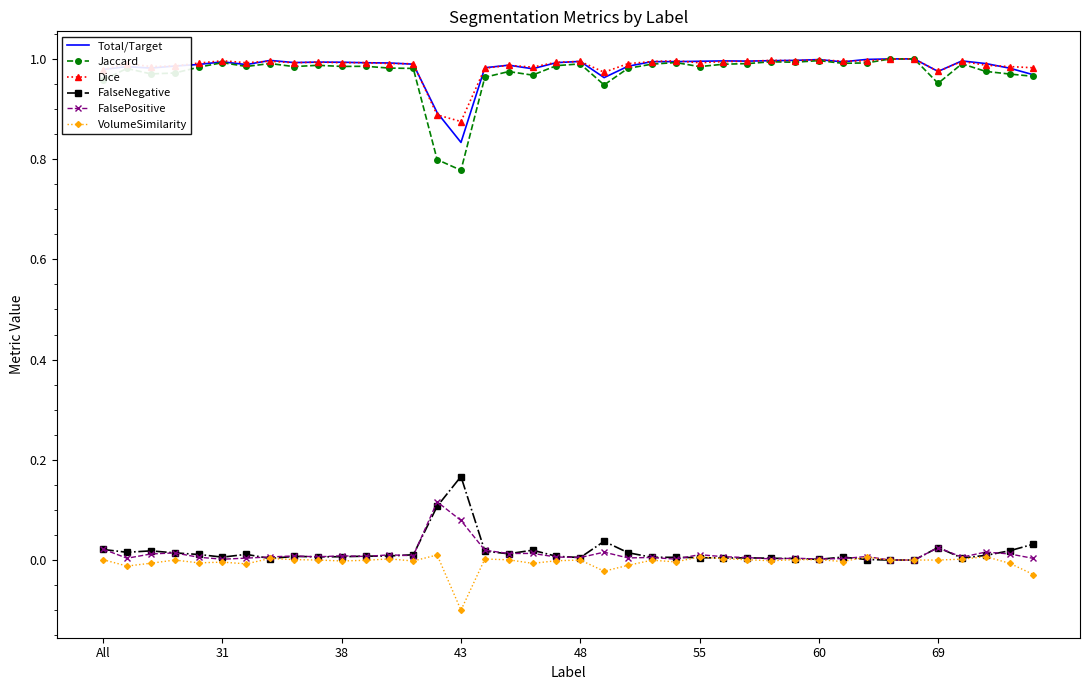

Which series has the largest range (max minus min)?

Jaccard